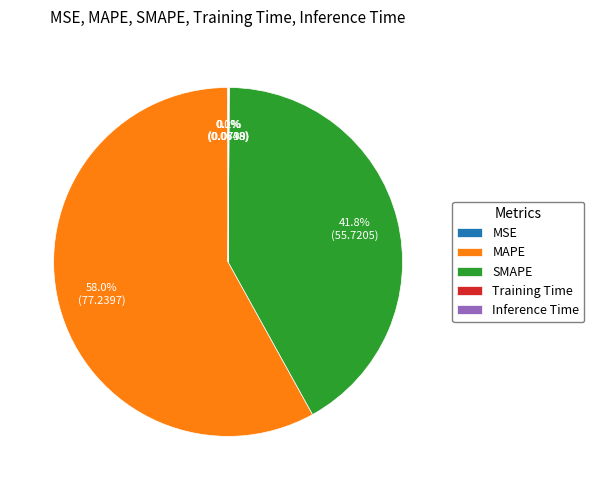

What is the largest slice in the pie chart?

MAPE